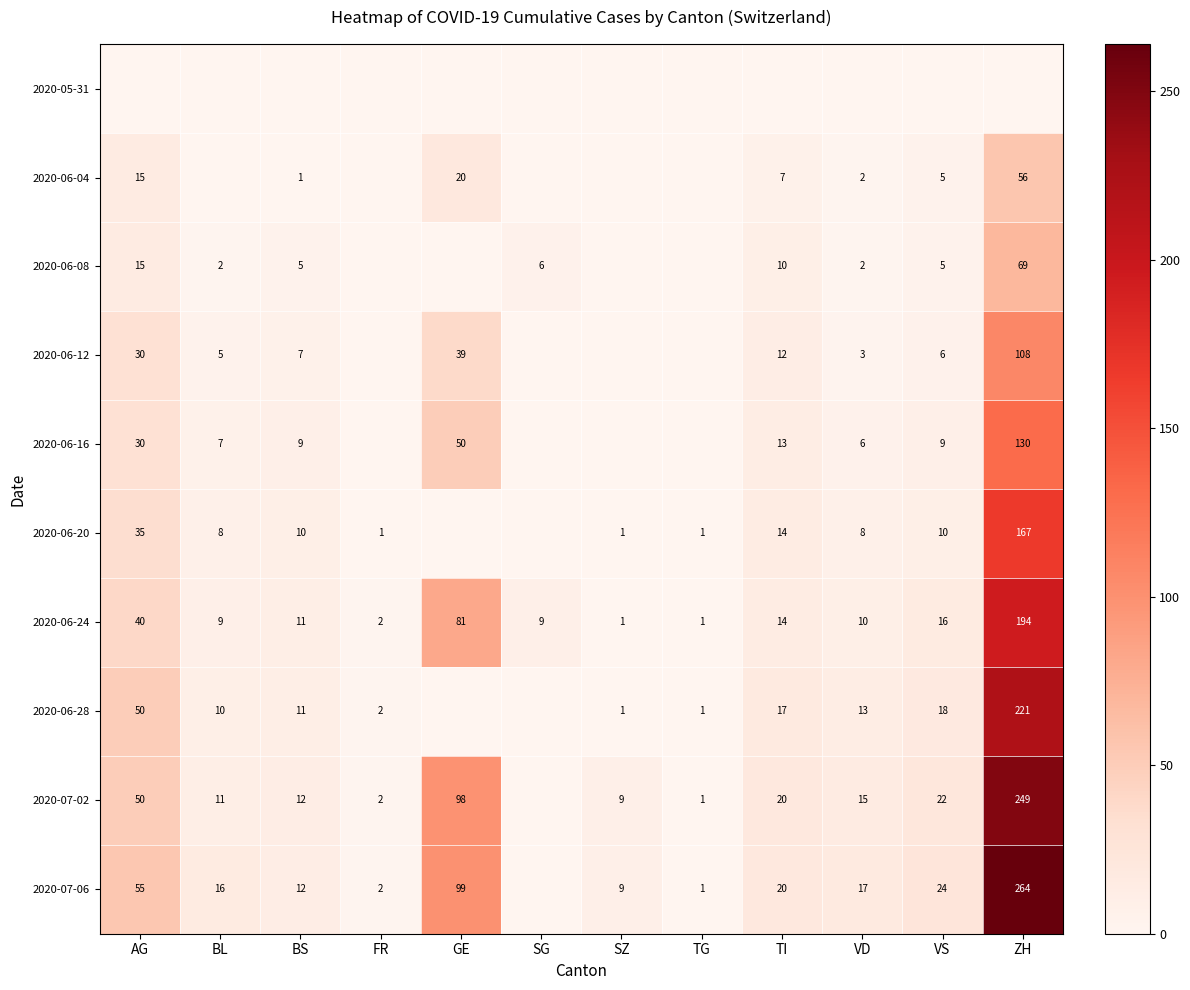

The value of 2020-06-16 at TI is 22. True or false?

False